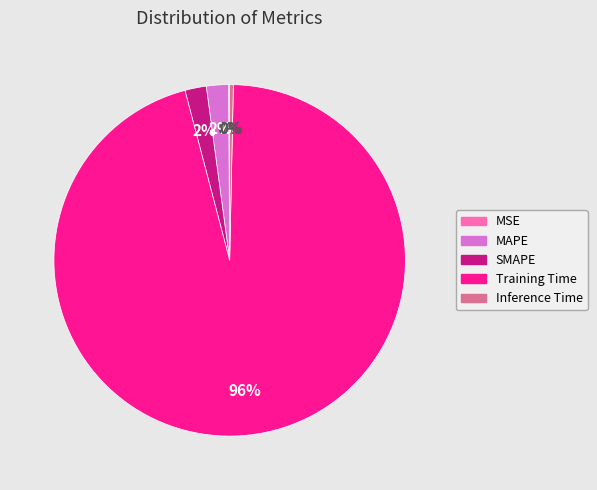

The Inference Time slice represents 8% of the pie. True or false?

False